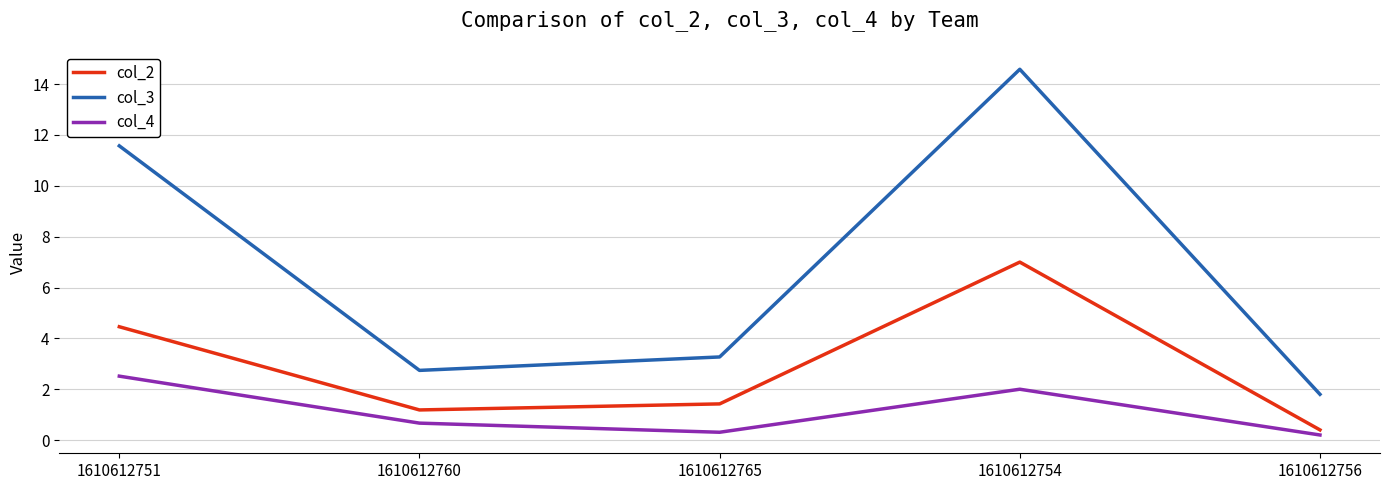

True or false: col_4 and col_3 cross at least once.

False